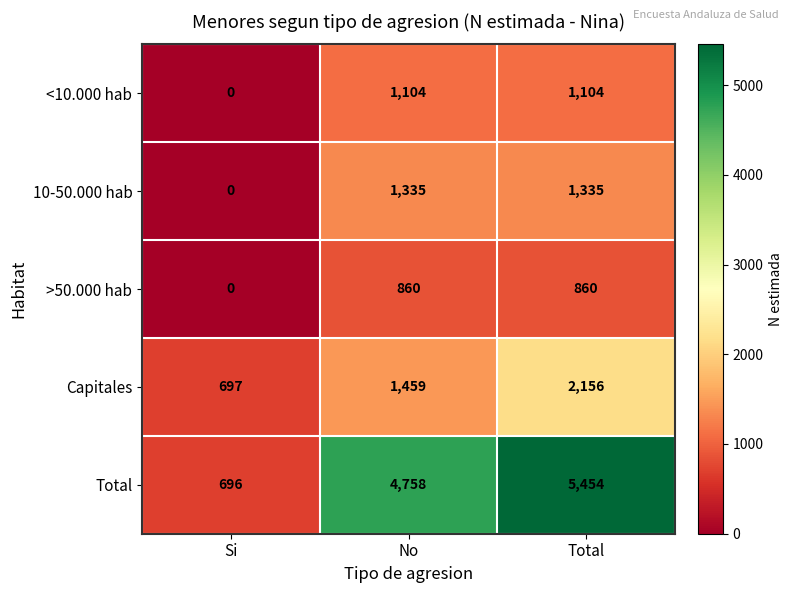

Is it true that Capitales equals 1459 at No?

True